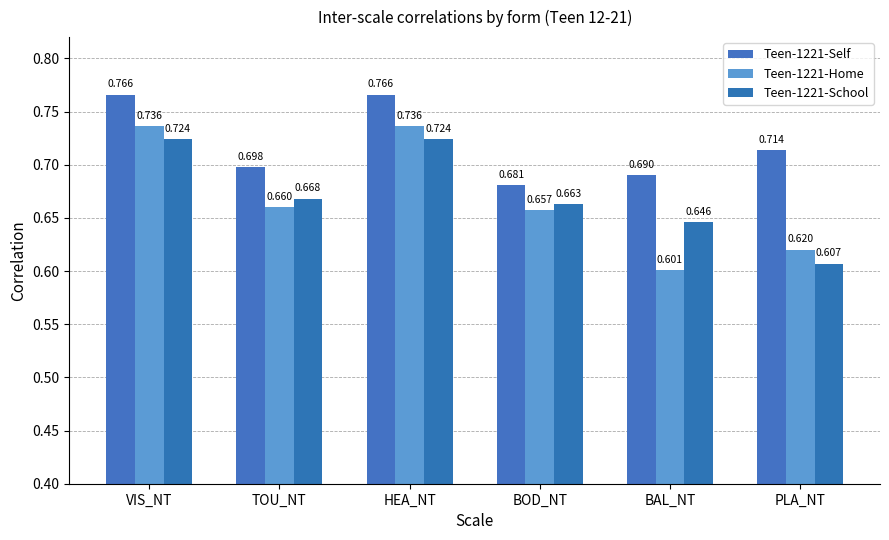

What is the label of the 3rd bar from the left?

HEA_NT